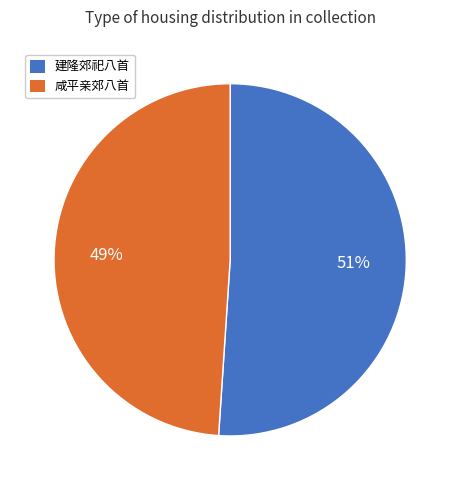

Count the number of slices in the pie.

2